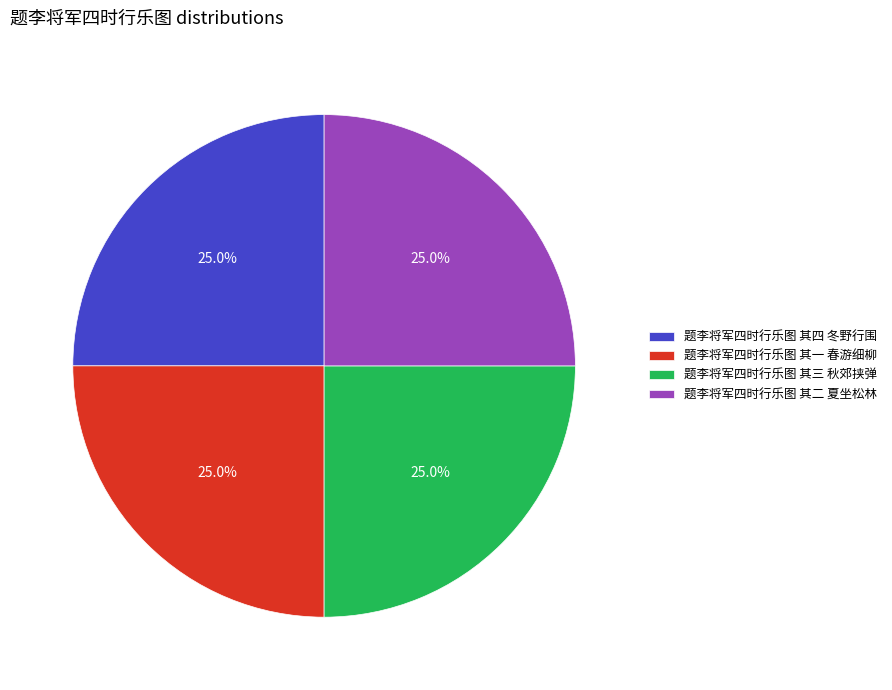

What percentage do 题李将军四时行乐图 其四 冬野行围 and 题李将军四时行乐图 其一 春游细柳 together represent?

50.0%